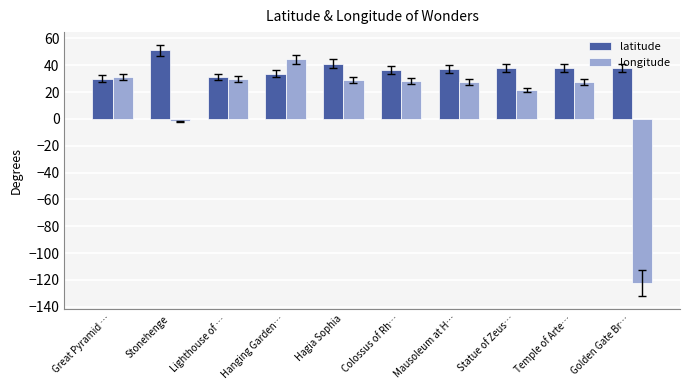

True or false: longitude has a value of 7.4 at Great Pyramid ….

False